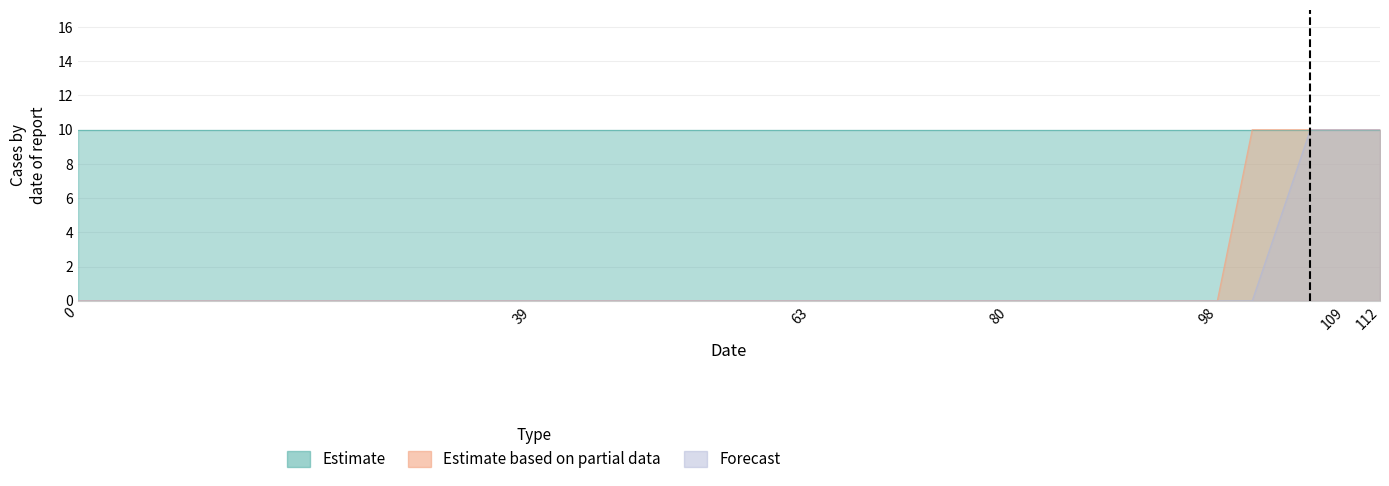

True or false: Estimate based on partial data and Forecast cross at least once.

False